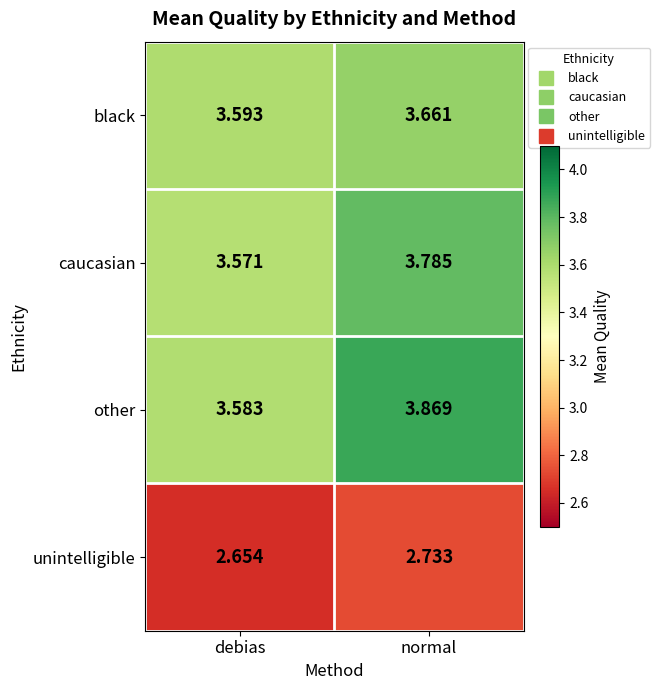

What is the difference between the highest and lowest values at normal?

1.1